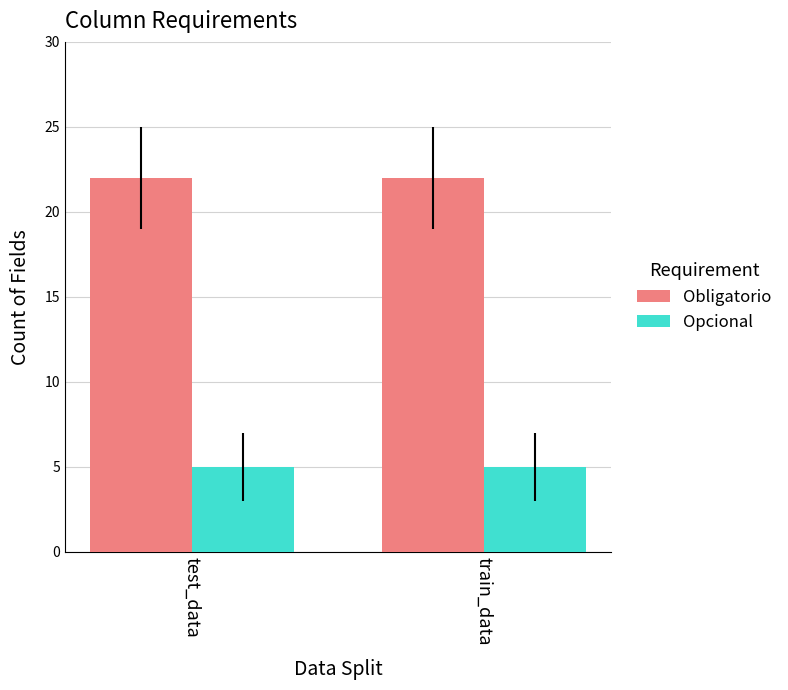

Reading right to left, transcribe all the data shown in this chart.

Obligatorio: 22	22
Opcional: 5	5